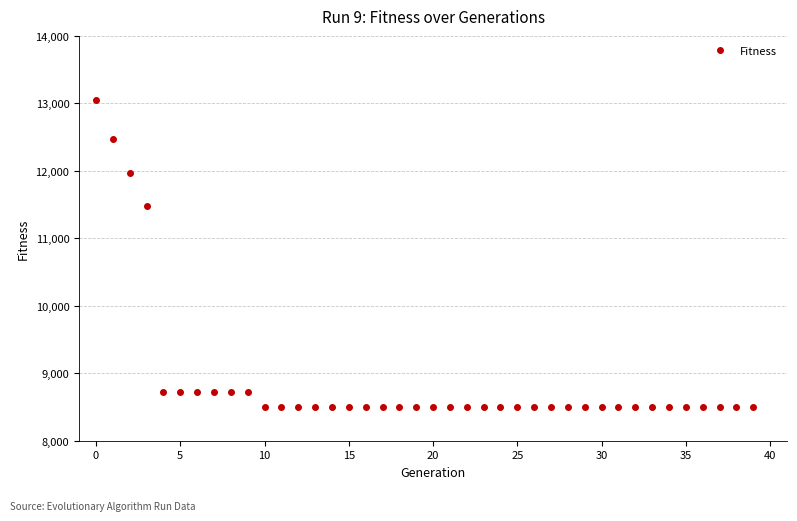

What is the sum of all values?

356324